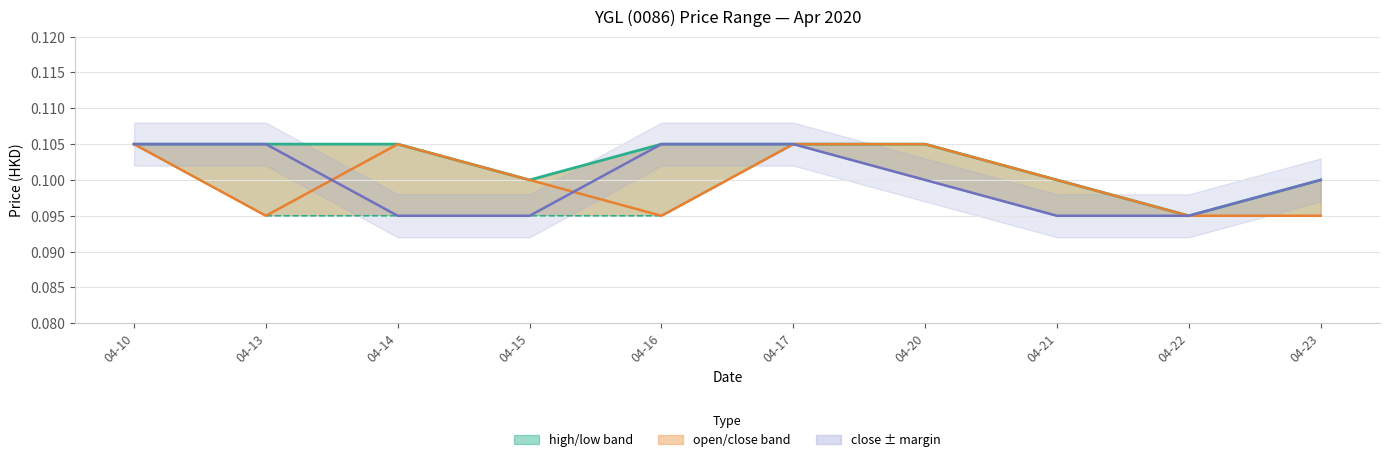

True or false: high has more than 1 interior local peaks.

False